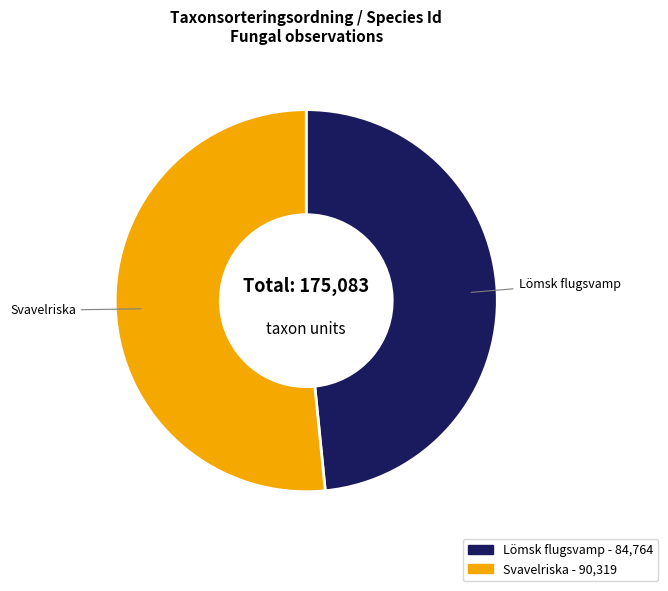

Does any single category account for the majority?

Yes